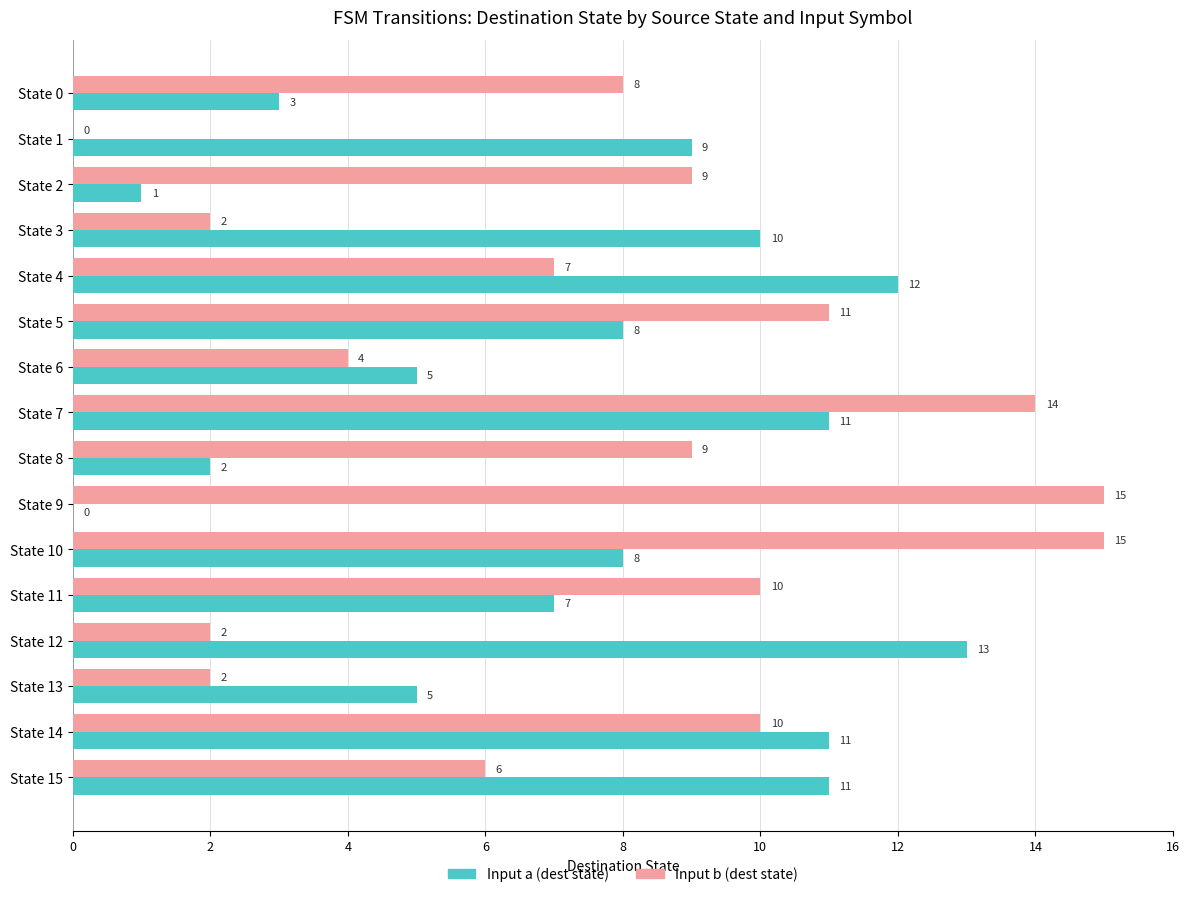

What is the sum of all Input a (dest state) values?

116